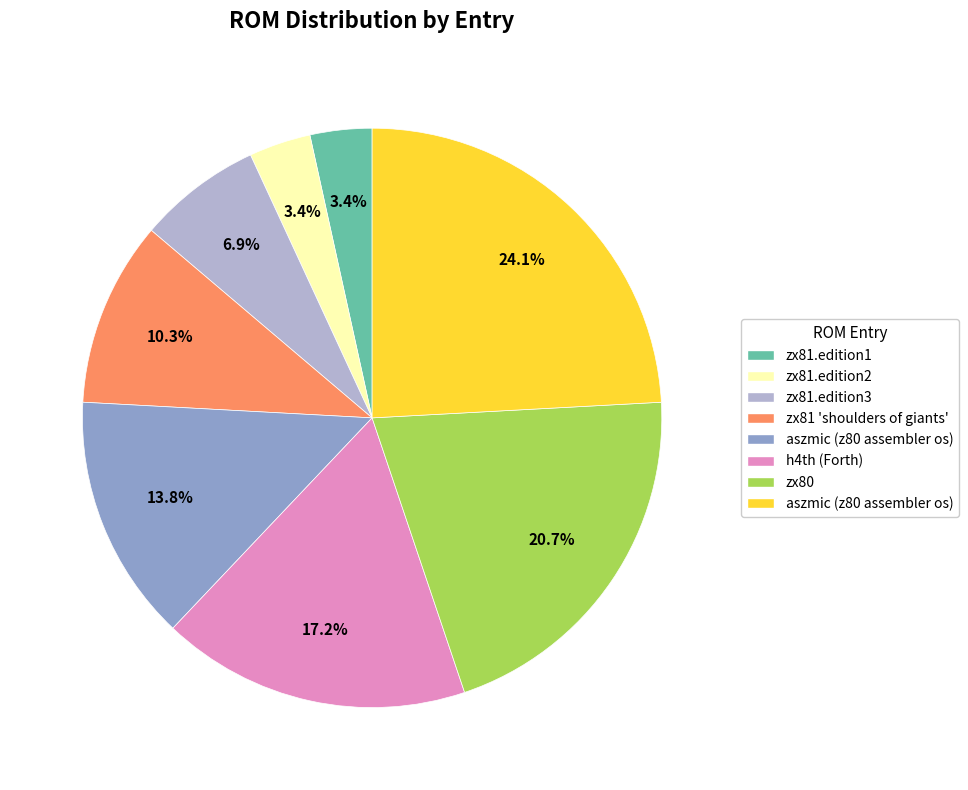

Is there any slice that represents more than half of the pie?

No